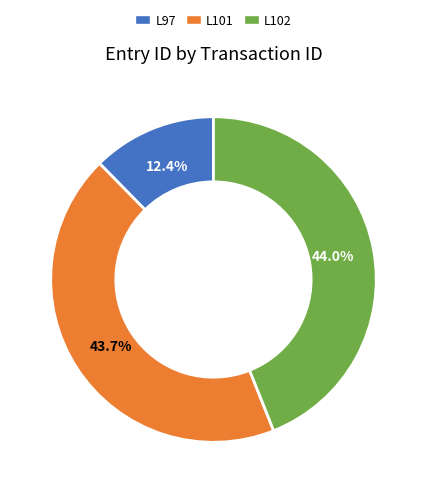

Is it true that L97 is 12% of the pie?

True